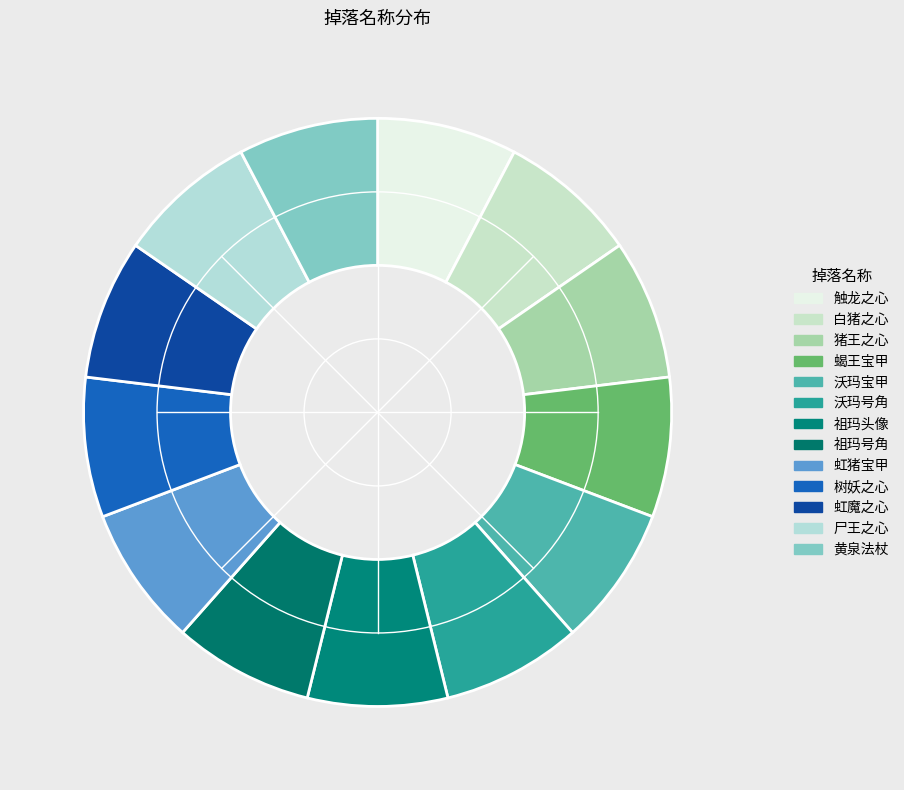

How many segments does this pie chart have?

13